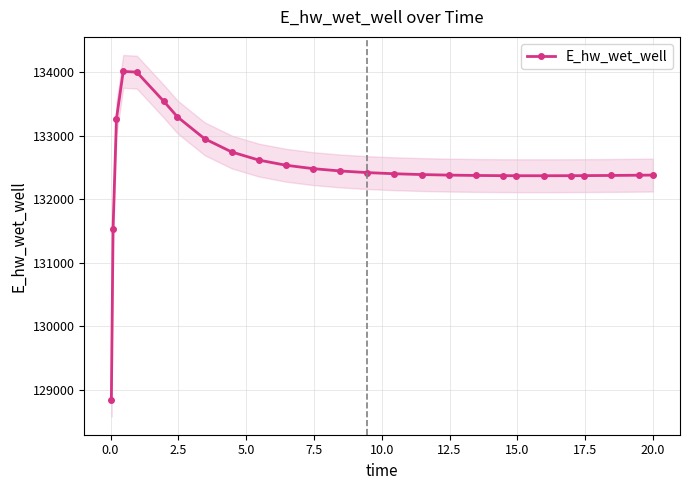

What is the minimum value for E_hw_wet_well?

128840.9